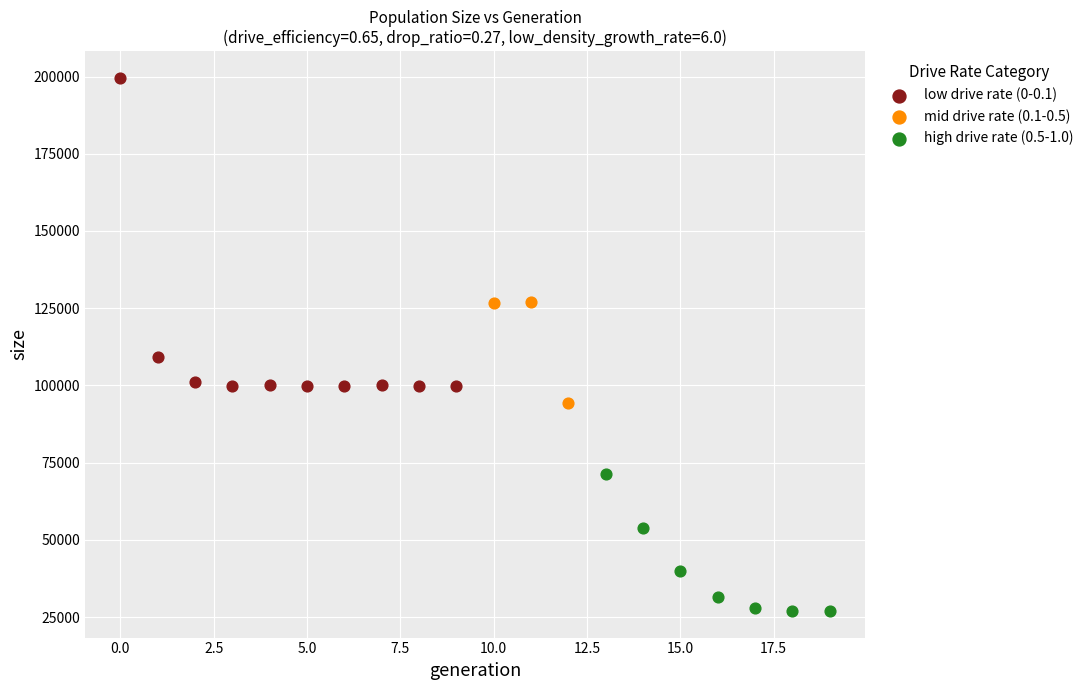

Which series has the widest spread of Y values?

low drive rate (0-0.1)